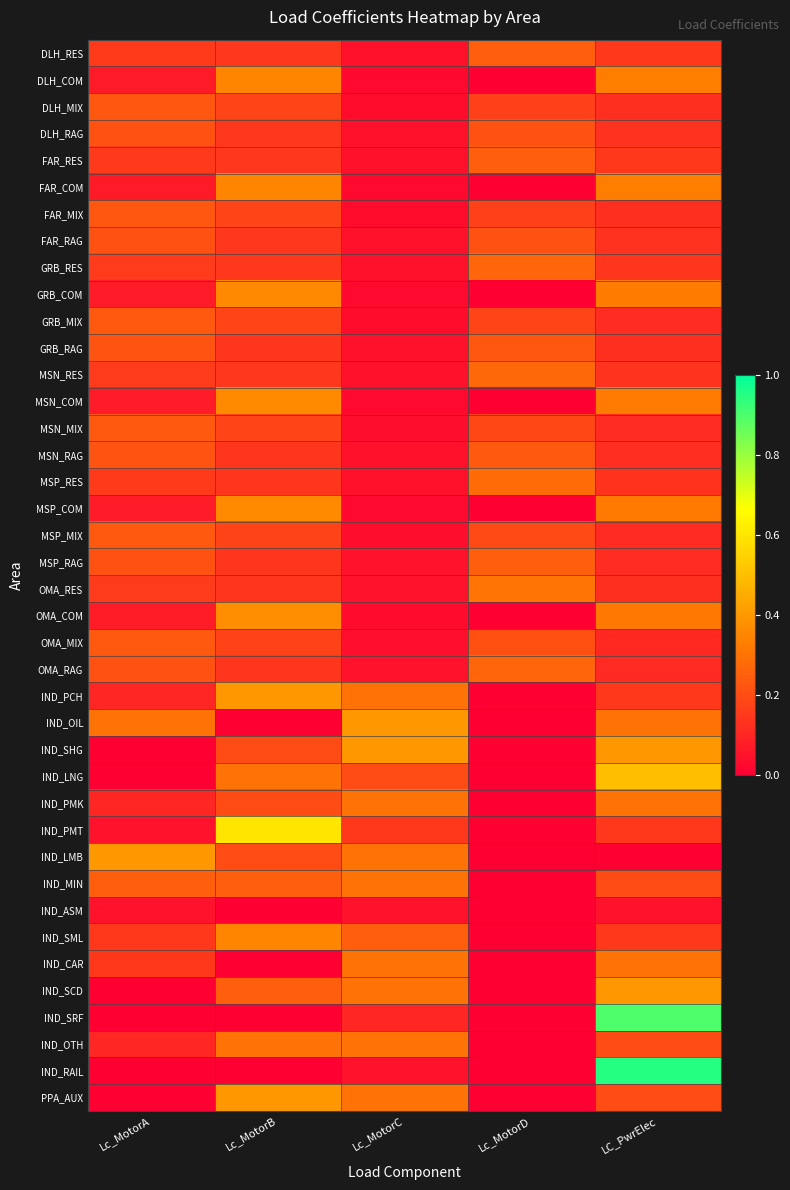

Reading left to right, extract all data points from this chart.

DLH_RES: Lc_MotorA=0.2	Lc_MotorB=0.1	Lc_MotorC=0.0	Lc_MotorD=0.2	LC_PwrElec=0.1
DLH_COM: Lc_MotorA=0.1	Lc_MotorB=0.3	Lc_MotorC=0.0	Lc_MotorD=0.0	LC_PwrElec=0.3
DLH_MIX: Lc_MotorA=0.2	Lc_MotorB=0.2	Lc_MotorC=0.0	Lc_MotorD=0.2	LC_PwrElec=0.1
DLH_RAG: Lc_MotorA=0.2	Lc_MotorB=0.1	Lc_MotorC=0.0	Lc_MotorD=0.2	LC_PwrElec=0.1
FAR_RES: Lc_MotorA=0.2	Lc_MotorB=0.1	Lc_MotorC=0.0	Lc_MotorD=0.2	LC_PwrElec=0.1
FAR_COM: Lc_MotorA=0.1	Lc_MotorB=0.3	Lc_MotorC=0.0	Lc_MotorD=0.0	LC_PwrElec=0.3
FAR_MIX: Lc_MotorA=0.2	Lc_MotorB=0.2	Lc_MotorC=0.0	Lc_MotorD=0.2	LC_PwrElec=0.1
FAR_RAG: Lc_MotorA=0.2	Lc_MotorB=0.1	Lc_MotorC=0.0	Lc_MotorD=0.2	LC_PwrElec=0.1
GRB_RES: Lc_MotorA=0.2	Lc_MotorB=0.1	Lc_MotorC=0.0	Lc_MotorD=0.3	LC_PwrElec=0.1
GRB_COM: Lc_MotorA=0.1	Lc_MotorB=0.4	Lc_MotorC=0.0	Lc_MotorD=0.0	LC_PwrElec=0.3
GRB_MIX: Lc_MotorA=0.2	Lc_MotorB=0.2	Lc_MotorC=0.0	Lc_MotorD=0.2	LC_PwrElec=0.1
GRB_RAG: Lc_MotorA=0.2	Lc_MotorB=0.1	Lc_MotorC=0.0	Lc_MotorD=0.2	LC_PwrElec=0.1
MSN_RES: Lc_MotorA=0.2	Lc_MotorB=0.1	Lc_MotorC=0.0	Lc_MotorD=0.3	LC_PwrElec=0.1
MSN_COM: Lc_MotorA=0.1	Lc_MotorB=0.4	Lc_MotorC=0.0	Lc_MotorD=0.0	LC_PwrElec=0.3
MSN_MIX: Lc_MotorA=0.2	Lc_MotorB=0.2	Lc_MotorC=0.0	Lc_MotorD=0.2	LC_PwrElec=0.1
MSN_RAG: Lc_MotorA=0.2	Lc_MotorB=0.1	Lc_MotorC=0.0	Lc_MotorD=0.2	LC_PwrElec=0.1
MSP_RES: Lc_MotorA=0.2	Lc_MotorB=0.1	Lc_MotorC=0.0	Lc_MotorD=0.3	LC_PwrElec=0.1
MSP_COM: Lc_MotorA=0.1	Lc_MotorB=0.4	Lc_MotorC=0.0	Lc_MotorD=0.0	LC_PwrElec=0.3
MSP_MIX: Lc_MotorA=0.2	Lc_MotorB=0.2	Lc_MotorC=0.0	Lc_MotorD=0.2	LC_PwrElec=0.1
MSP_RAG: Lc_MotorA=0.2	Lc_MotorB=0.1	Lc_MotorC=0.0	Lc_MotorD=0.2	LC_PwrElec=0.1
OMA_RES: Lc_MotorA=0.2	Lc_MotorB=0.1	Lc_MotorC=0.1	Lc_MotorD=0.3	LC_PwrElec=0.1
OMA_COM: Lc_MotorA=0.1	Lc_MotorB=0.4	Lc_MotorC=0.0	Lc_MotorD=0.0	LC_PwrElec=0.3
OMA_MIX: Lc_MotorA=0.2	Lc_MotorB=0.2	Lc_MotorC=0.0	Lc_MotorD=0.2	LC_PwrElec=0.1
OMA_RAG: Lc_MotorA=0.2	Lc_MotorB=0.1	Lc_MotorC=0.1	Lc_MotorD=0.3	LC_PwrElec=0.1
IND_PCH: Lc_MotorA=0.1	Lc_MotorB=0.4	Lc_MotorC=0.3	Lc_MotorD=0.0	LC_PwrElec=0.1
IND_OIL: Lc_MotorA=0.3	Lc_MotorB=0.0	Lc_MotorC=0.4	Lc_MotorD=0.0	LC_PwrElec=0.3
IND_SHG: Lc_MotorA=0.0	Lc_MotorB=0.2	Lc_MotorC=0.4	Lc_MotorD=0.0	LC_PwrElec=0.4
IND_LNG: Lc_MotorA=0.0	Lc_MotorB=0.3	Lc_MotorC=0.2	Lc_MotorD=0.0	LC_PwrElec=0.5
IND_PMK: Lc_MotorA=0.1	Lc_MotorB=0.2	Lc_MotorC=0.3	Lc_MotorD=0.0	LC_PwrElec=0.3
IND_PMT: Lc_MotorA=0.1	Lc_MotorB=0.6	Lc_MotorC=0.1	Lc_MotorD=0.0	LC_PwrElec=0.1
IND_LMB: Lc_MotorA=0.4	Lc_MotorB=0.2	Lc_MotorC=0.3	Lc_MotorD=0.0	LC_PwrElec=0.0
IND_MIN: Lc_MotorA=0.2	Lc_MotorB=0.2	Lc_MotorC=0.3	Lc_MotorD=0.0	LC_PwrElec=0.2
IND_ASM: Lc_MotorA=0.1	Lc_MotorB=0.0	Lc_MotorC=0.1	Lc_MotorD=0.0	LC_PwrElec=0.1
IND_SML: Lc_MotorA=0.1	Lc_MotorB=0.3	Lc_MotorC=0.2	Lc_MotorD=0.0	LC_PwrElec=0.1
IND_CAR: Lc_MotorA=0.1	Lc_MotorB=0.0	Lc_MotorC=0.3	Lc_MotorD=0.0	LC_PwrElec=0.3
IND_SCD: Lc_MotorA=0.0	Lc_MotorB=0.2	Lc_MotorC=0.3	Lc_MotorD=0.0	LC_PwrElec=0.4
IND_SRF: Lc_MotorA=0.0	Lc_MotorB=0.0	Lc_MotorC=0.1	Lc_MotorD=0.0	LC_PwrElec=0.9
IND_OTH: Lc_MotorA=0.1	Lc_MotorB=0.3	Lc_MotorC=0.3	Lc_MotorD=0.0	LC_PwrElec=0.2
IND_RAIL: Lc_MotorA=0.0	Lc_MotorB=0.0	Lc_MotorC=0.1	Lc_MotorD=0.0	LC_PwrElec=0.9
PPA_AUX: Lc_MotorA=0.0	Lc_MotorB=0.4	Lc_MotorC=0.3	Lc_MotorD=0.0	LC_PwrElec=0.2